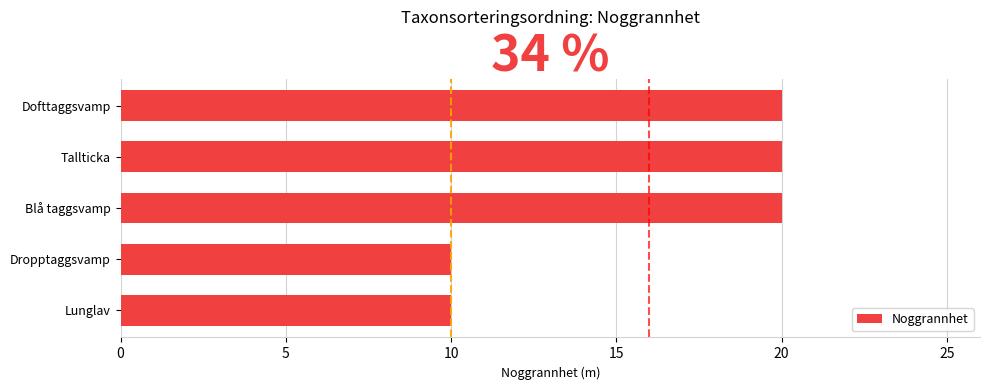

Between Dropptaggsvamp and Tallticka, which is larger?

Tallticka